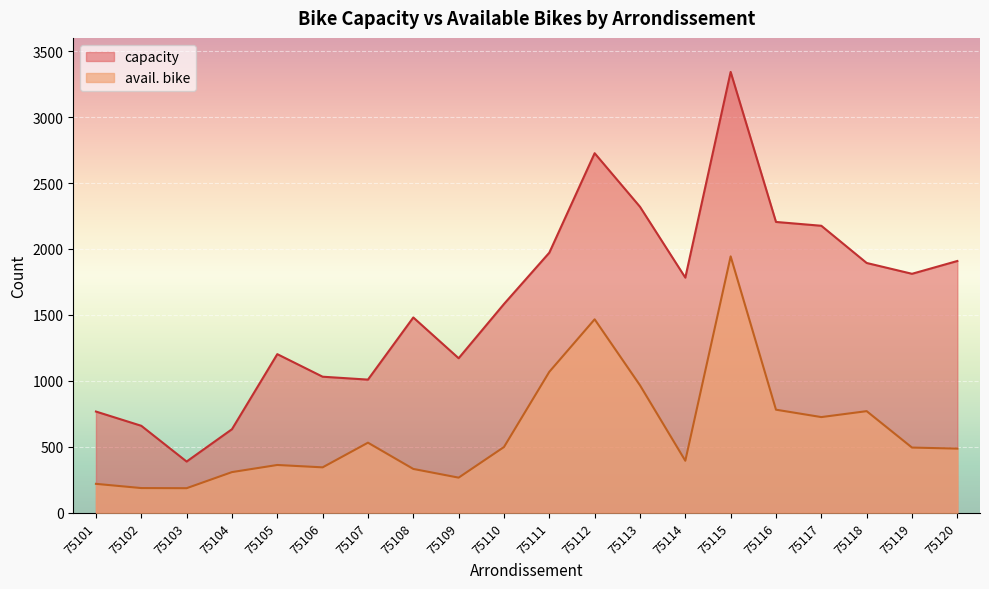

List the series in order of their peak value, lowest first.

avail. bike, capacity